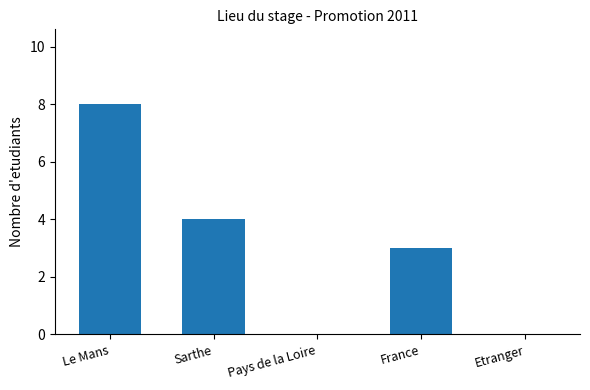

Which category has the highest value across all series?

Le Mans